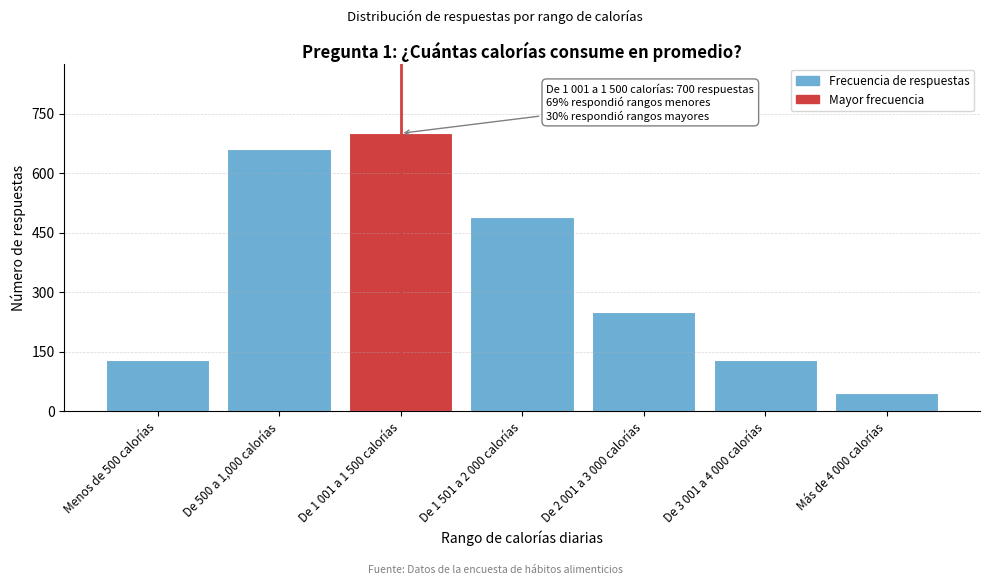

Reading left to right, extract all data points from this chart.

Menos de 500 calorías=130	De 500 a 1,000 calorías=660	De 1 001 a 1 500 calorías=700	De 1 501 a 2 000 calorías=490	De 2 001 a 3 000 calorías=250	De 3 001 a 4 000 calorías=130	Más de 4 000 calorías=45